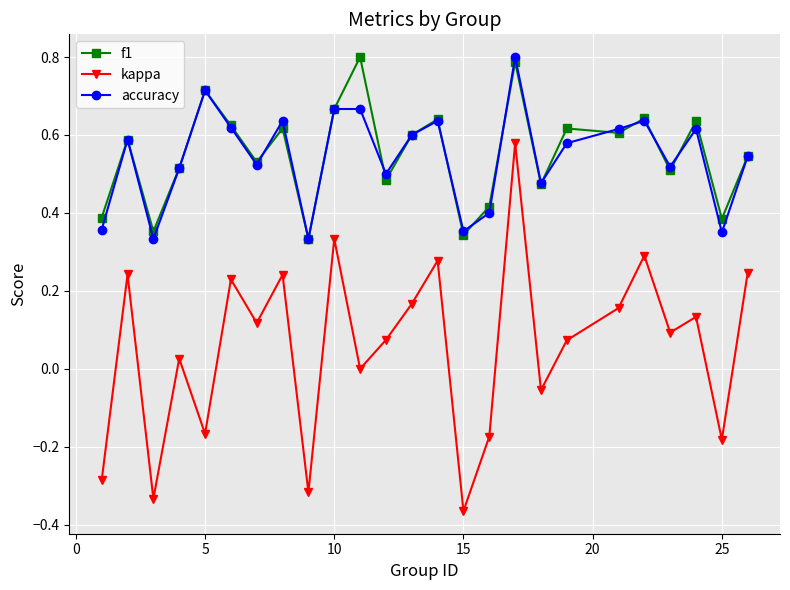

Which series has the widest spread of values?

kappa